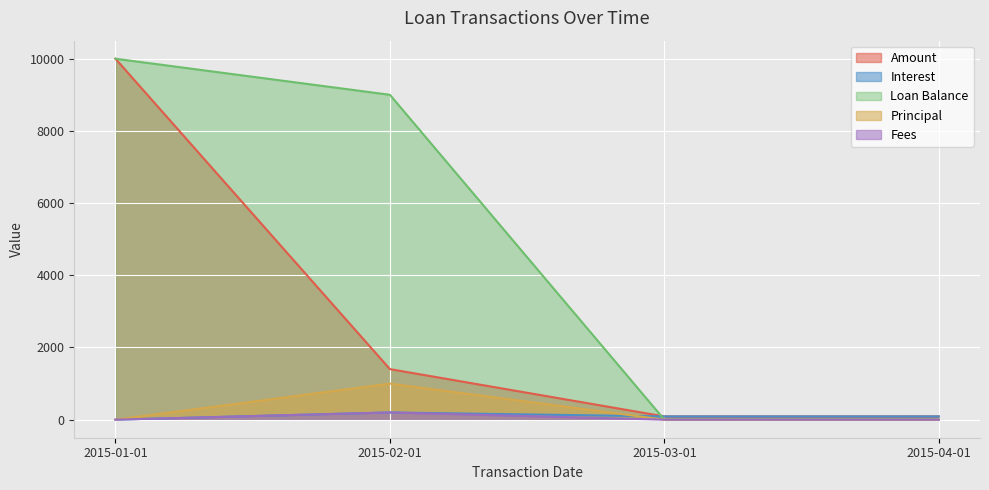

True or false: Fees and Interest intersect in this chart.

False